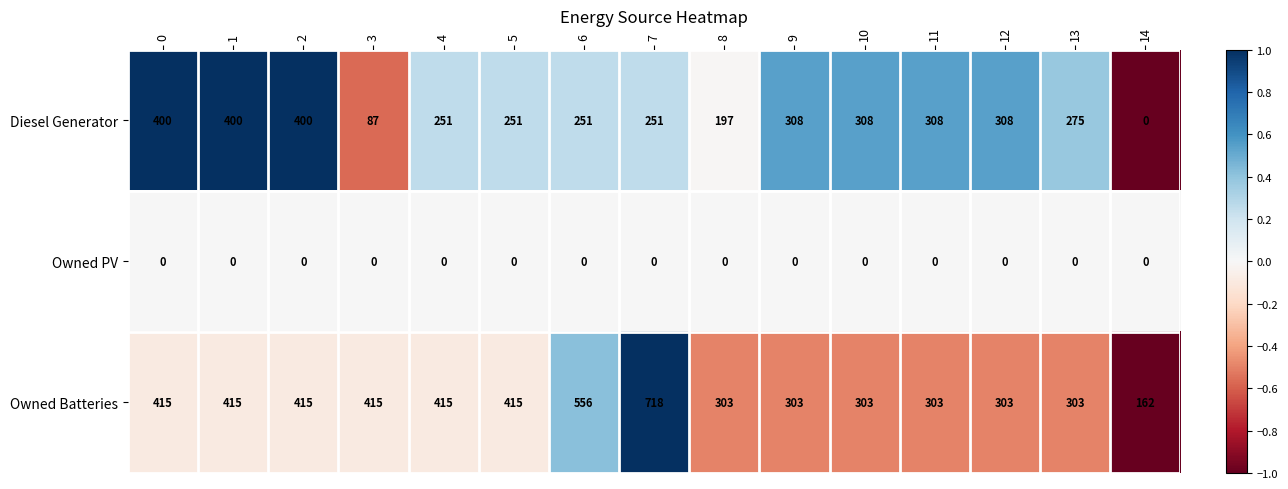

Which category has the highest value across all series?

7